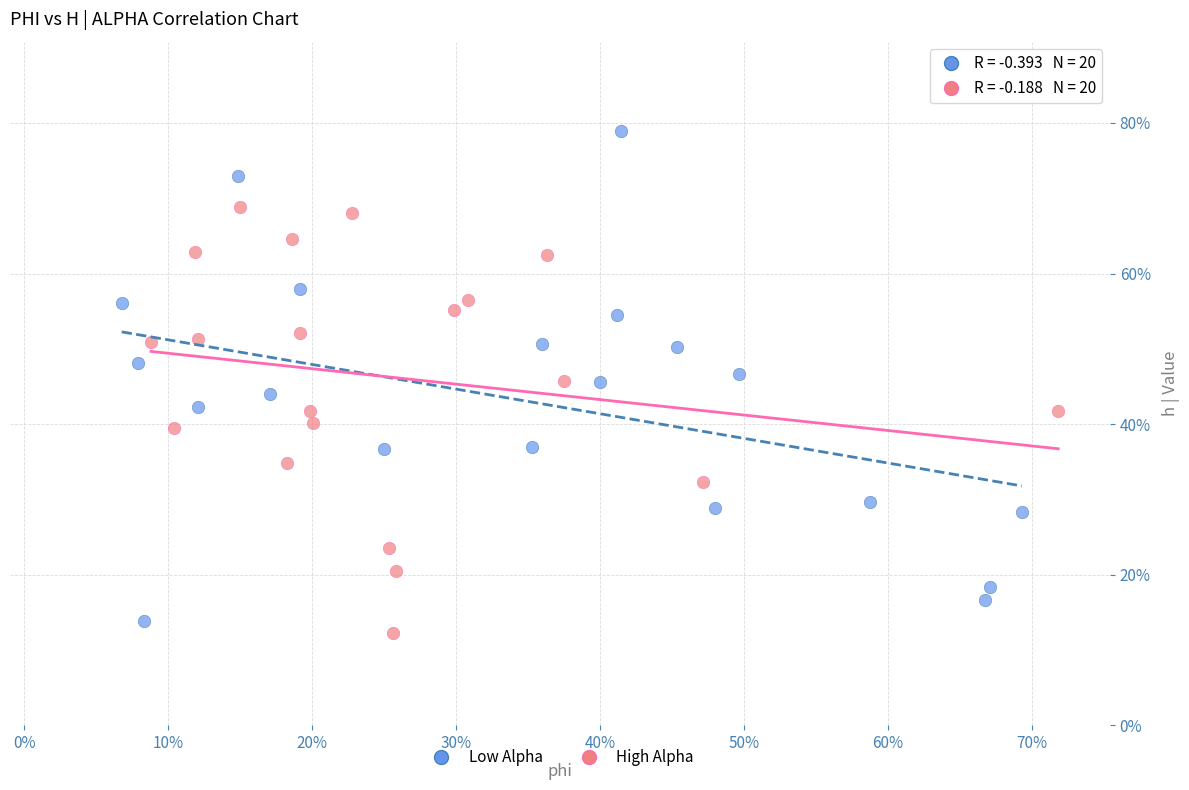

Which series contains the highest Y value?

Low Alpha